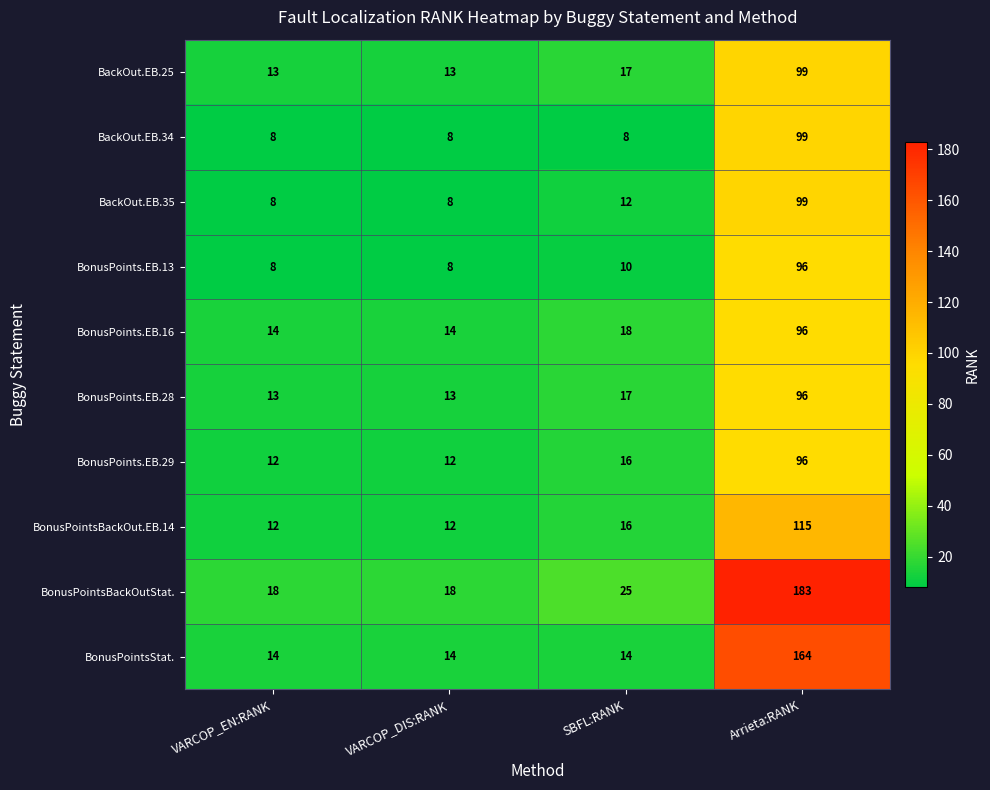

What is the difference between the highest and lowest values at Arrieta:RANK?

87